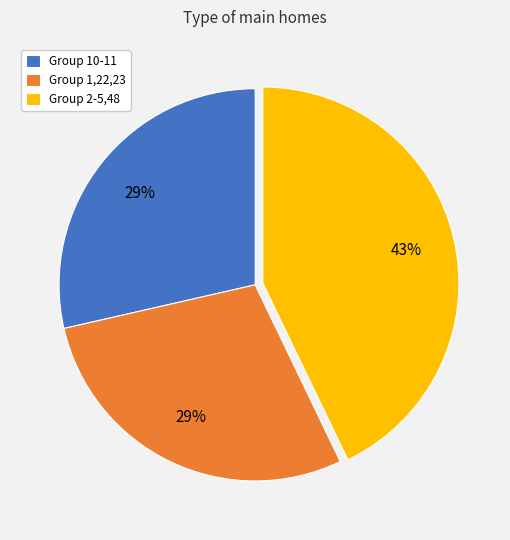

What is the ratio of the value at Group 10-11 to the value at Group 2-5,48?

0.7